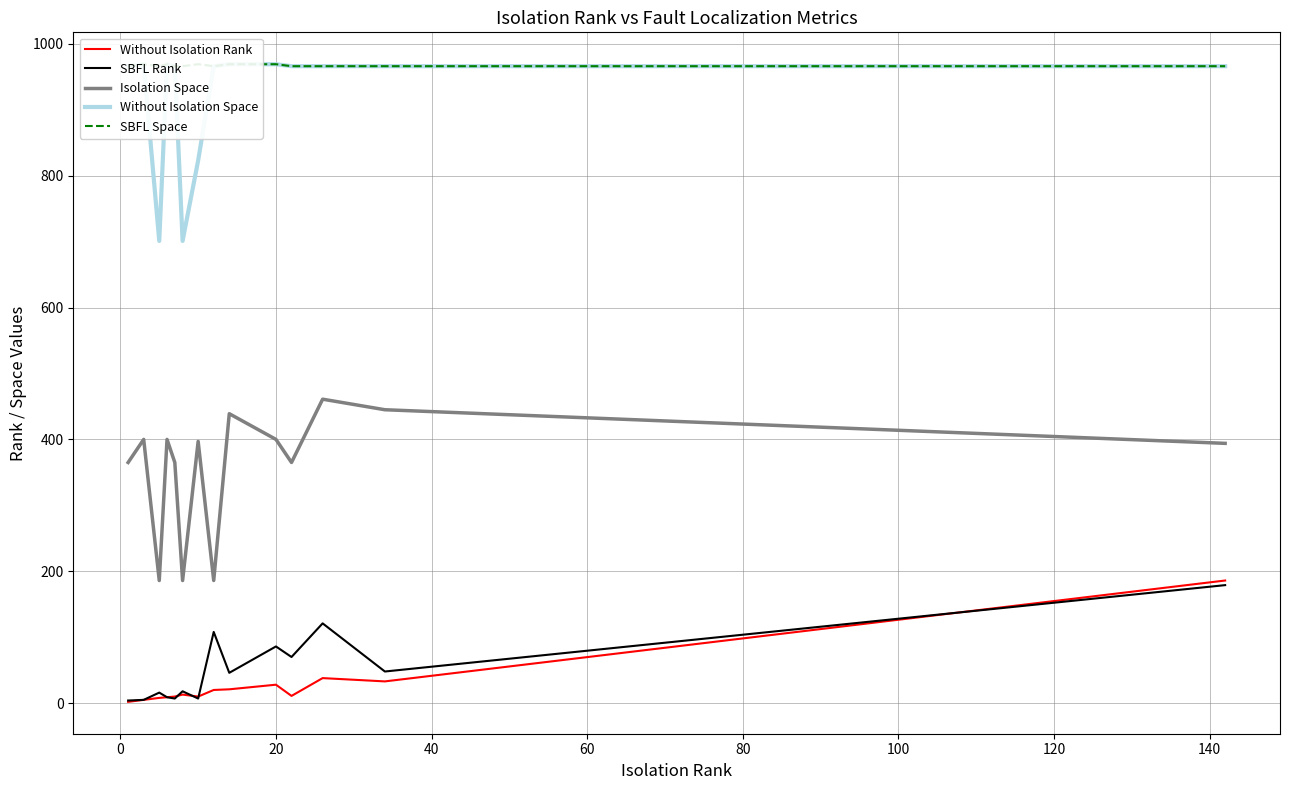

List the series in order of their peak value, highest first.

Without Isolation Space, SBFL Space, Isolation Space, Without Isolation Rank, SBFL Rank